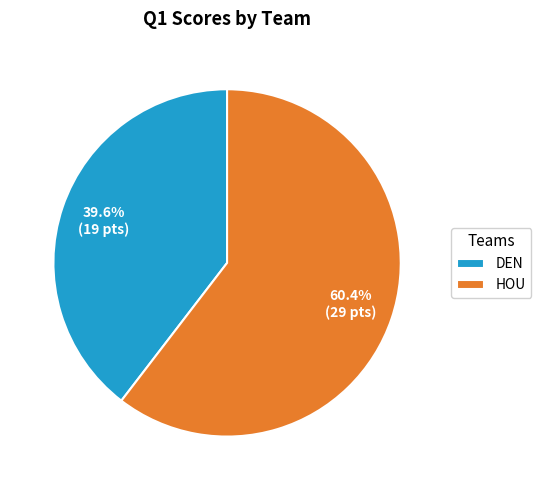

The DEN slice represents 29% of the pie. True or false?

False